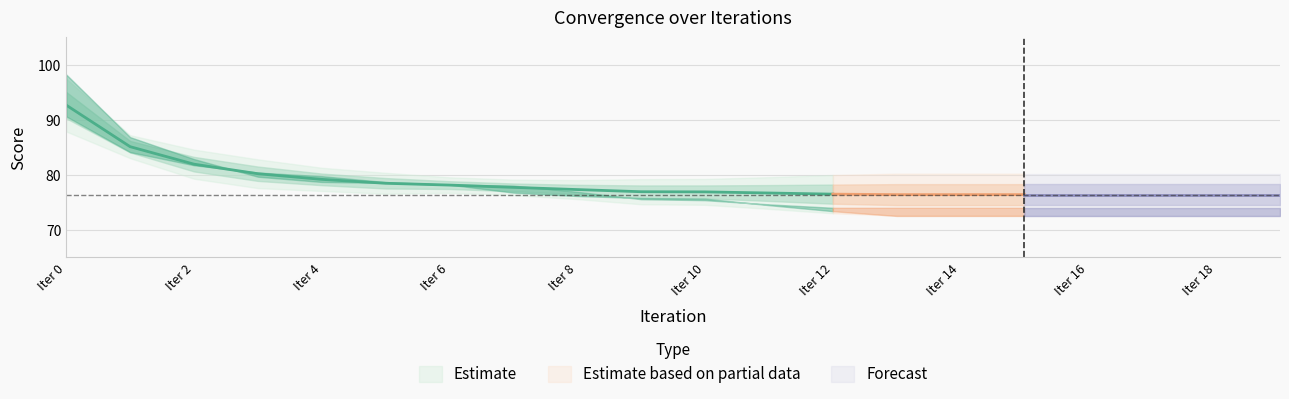

At how many categories does at least one series exceed 10?

20